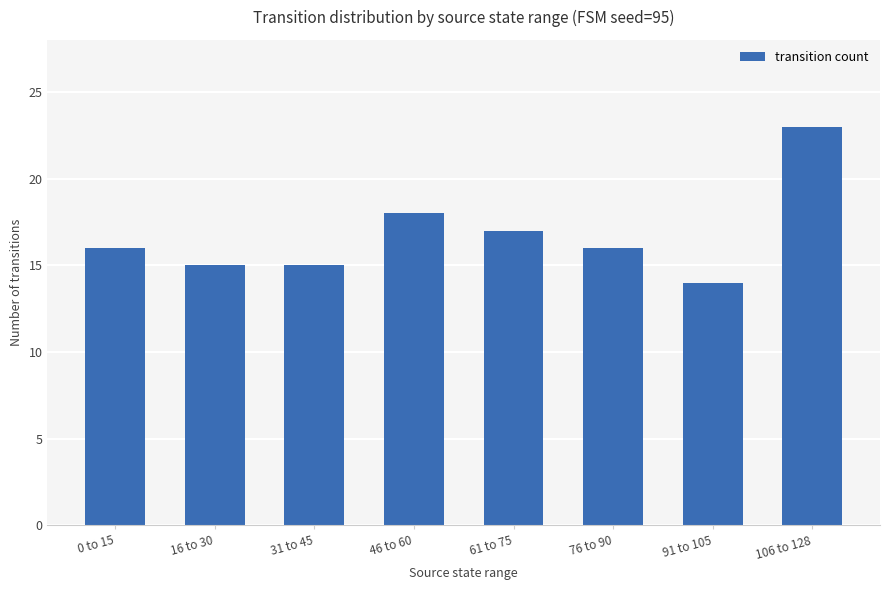

What is the difference between the maximum and second lowest values?

8